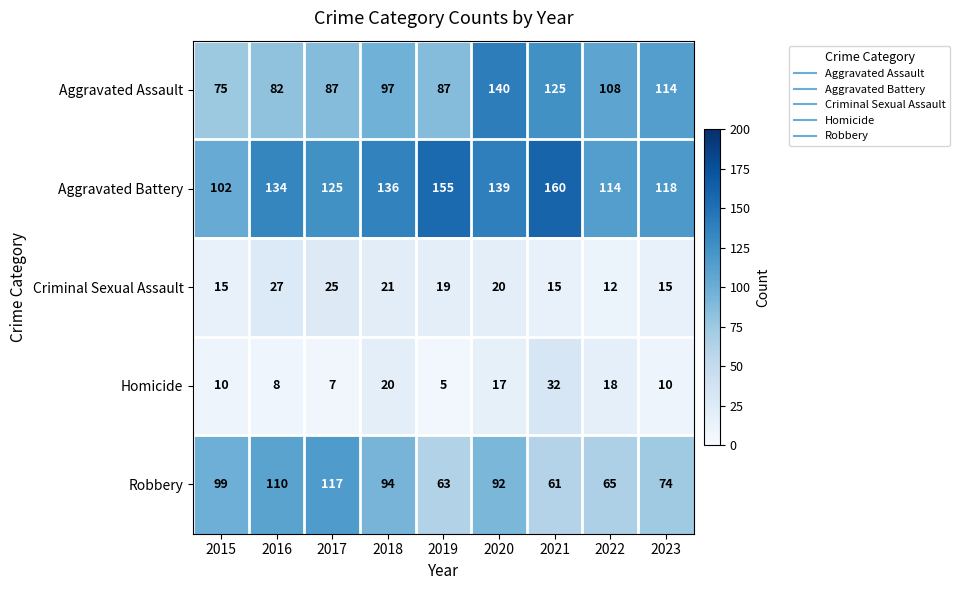

Which series has the widest spread of values?

Aggravated Assault